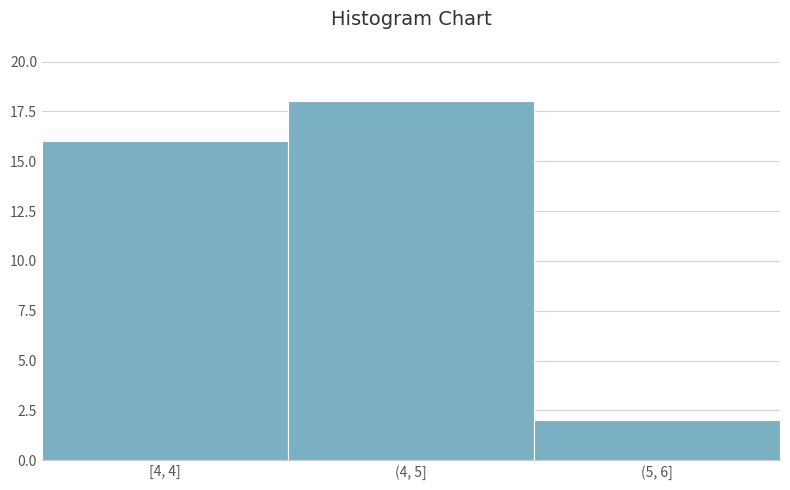

Reading left to right, transcribe all the data shown in this chart.

16	18	2